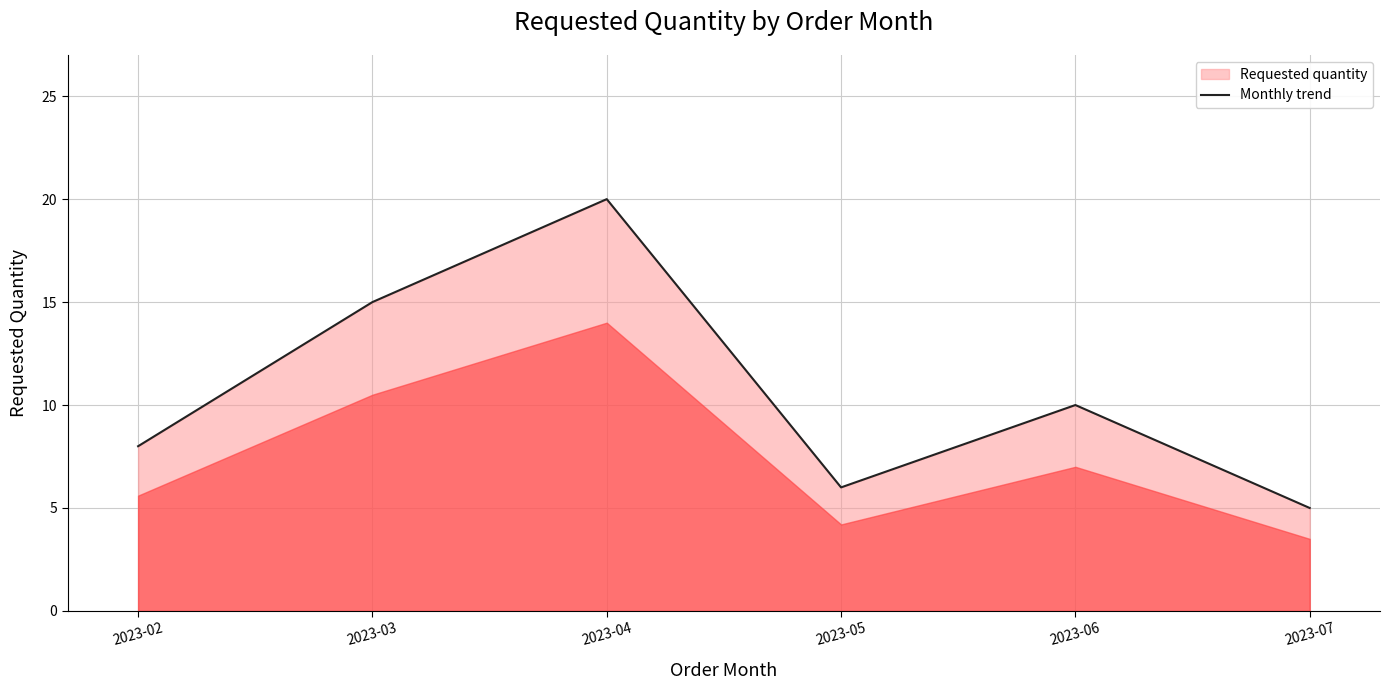

List the labels in order of value, smallest first.

2023-07, 2023-05, 2023-02, 2023-06, 2023-03, 2023-04